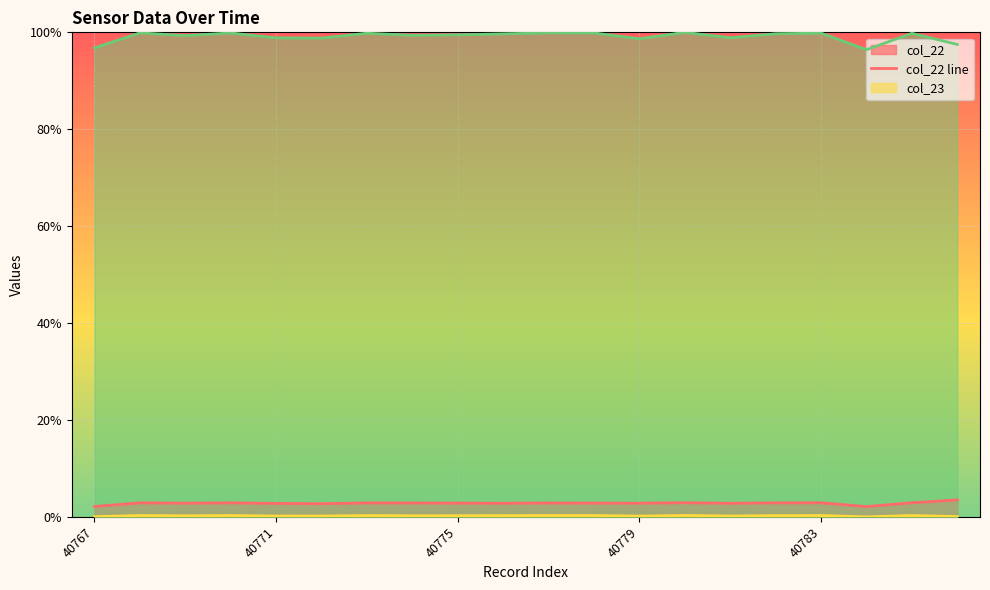

What is the spread (max minus min) of values at 40767?

1.0